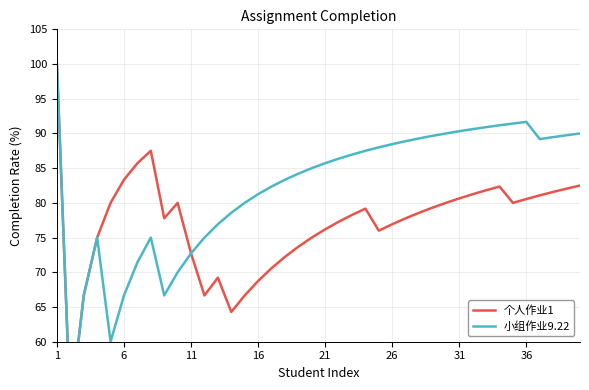

The 个人作业1 series shows 82.5 at 39. True or false?

True